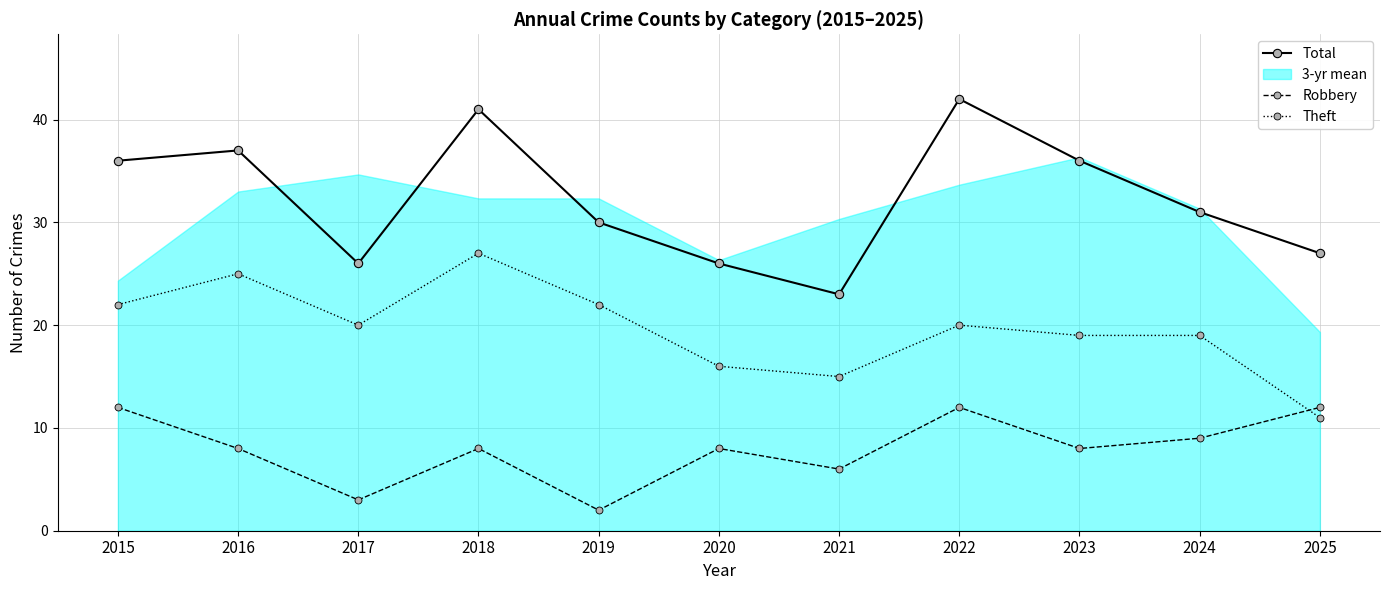

What is the approximate value of Theft at 2020?

16